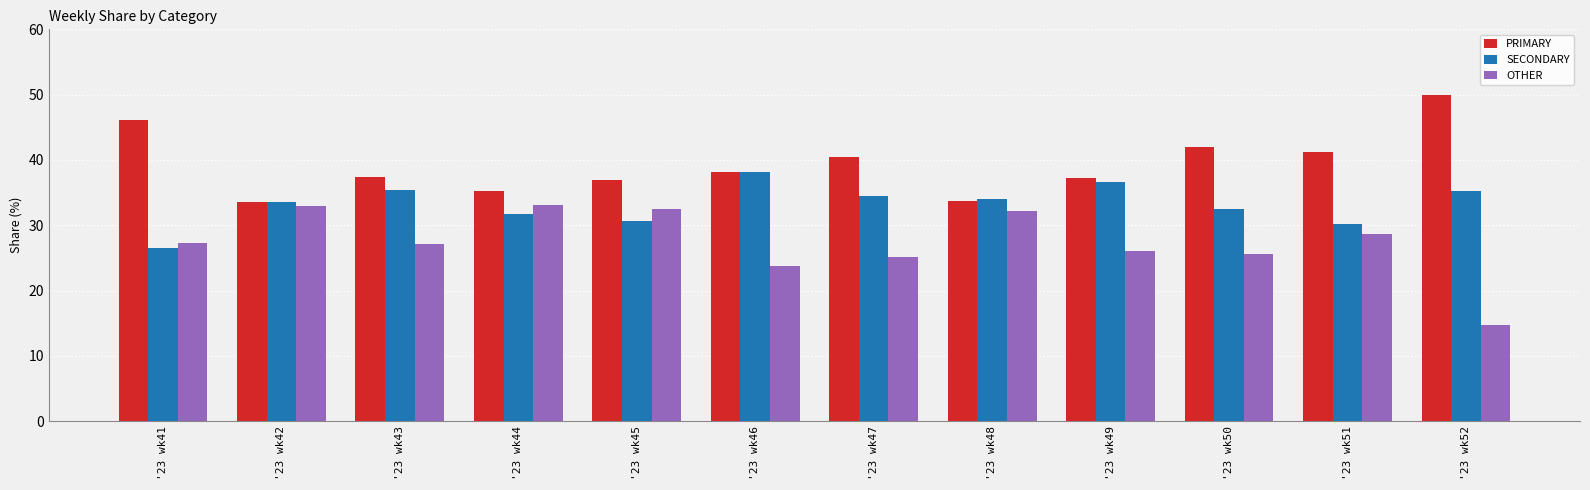

Are the bars grouped side by side (vs. stacked)?

Yes